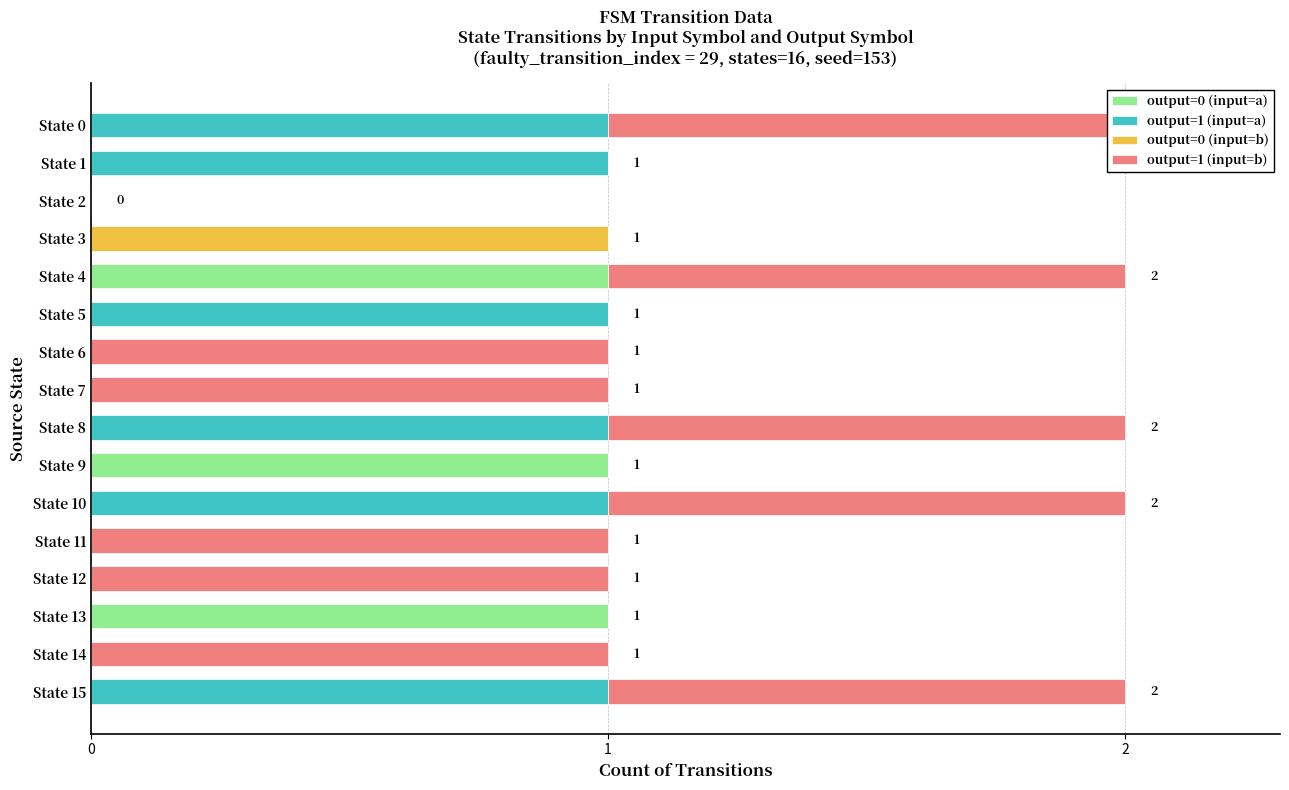

At which category does the chart reach its peak across all series?

State 4